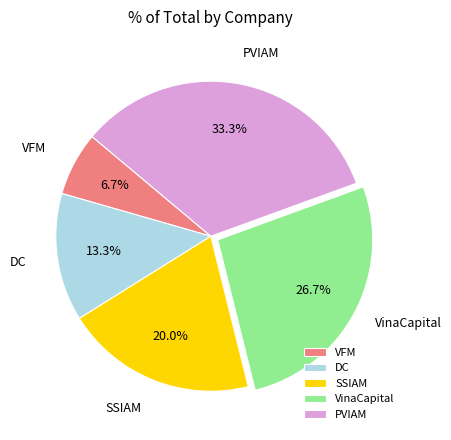

To the nearest percent, what portion does SSIAM represent?

20%